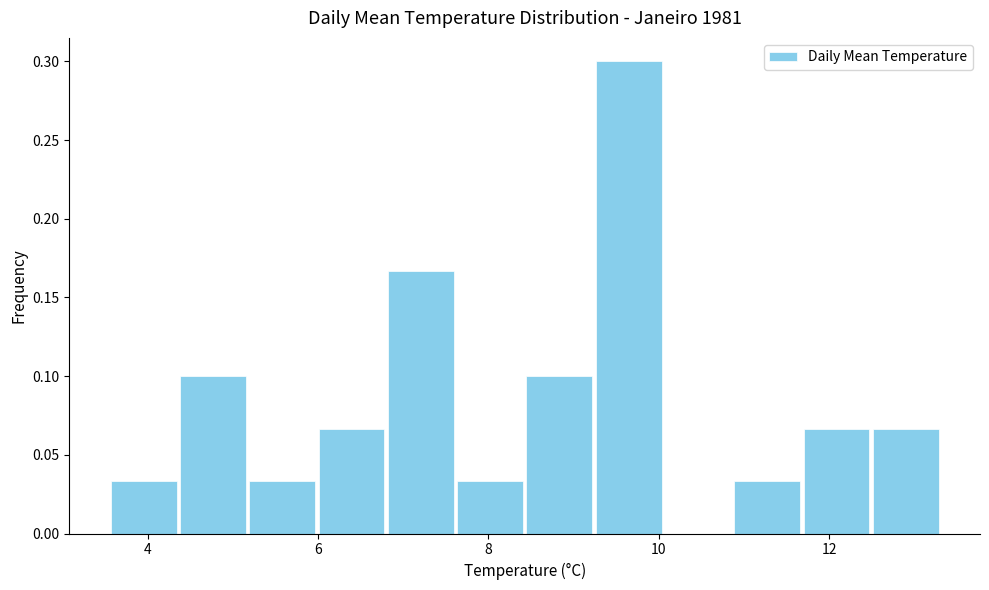

Over which range of the x-axis is the bar tallest?

9.2 to 10.0